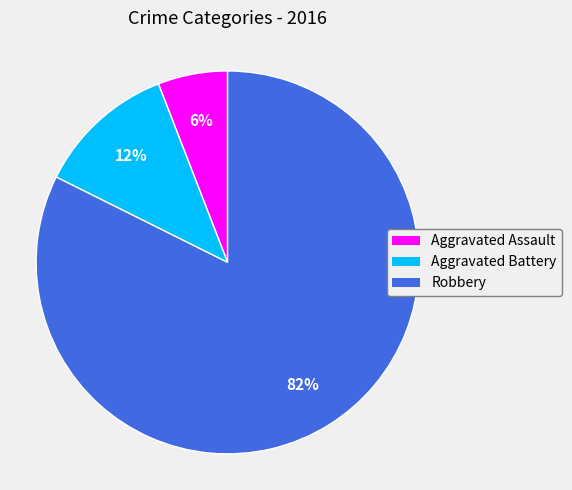

What is the largest slice in the pie chart?

Robbery